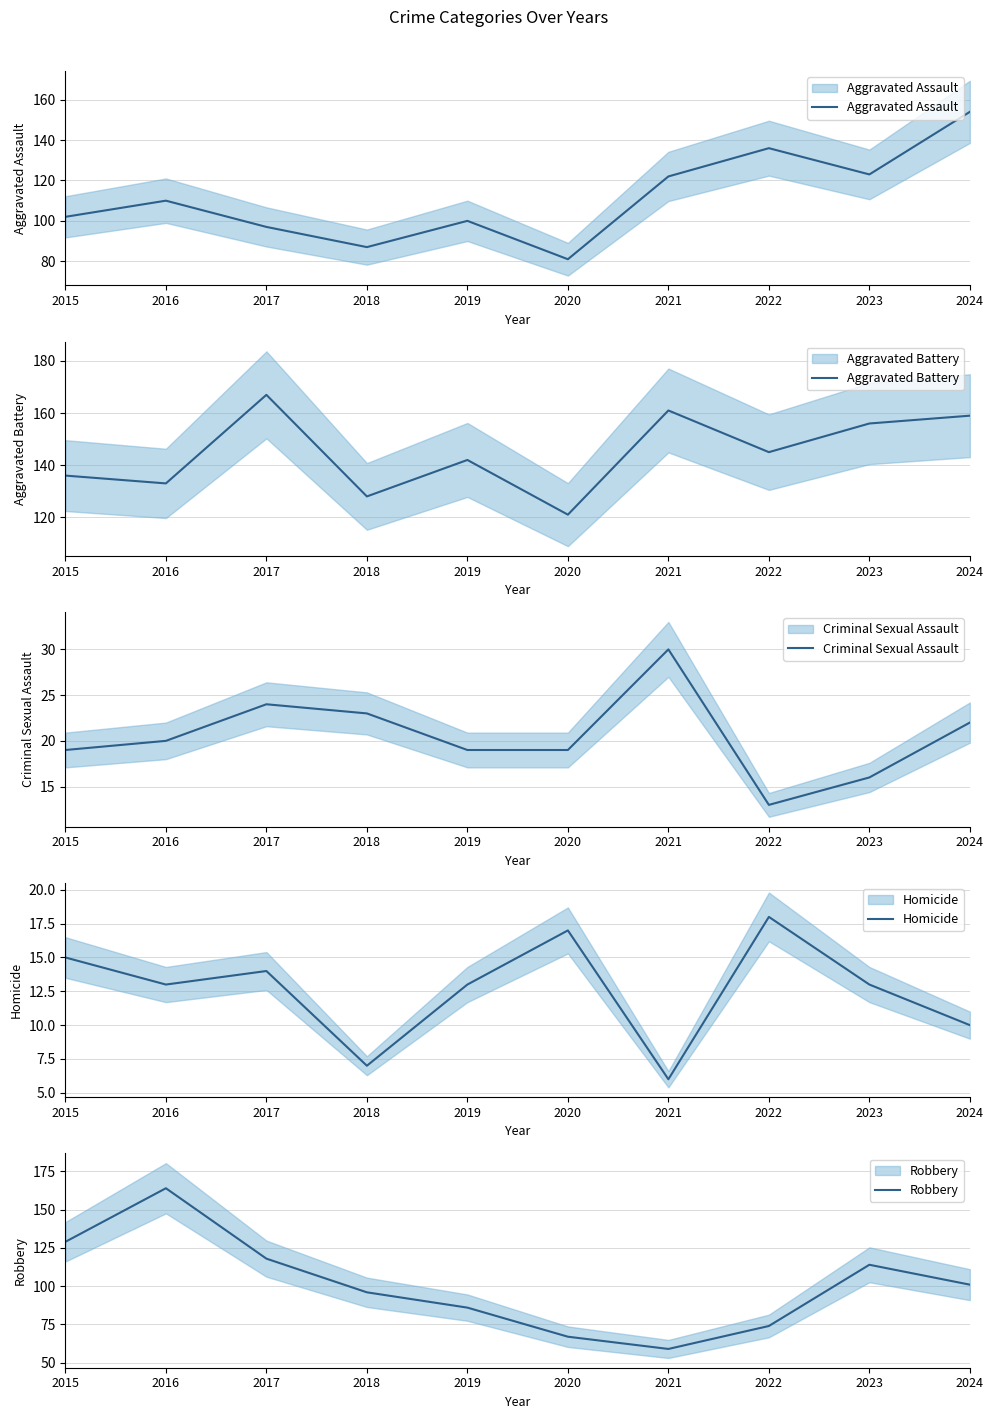

Reading left to right, list all the values displayed in this chart.

Aggravated Assault: 2015=102	2016=110	2017=97	2018=87	2019=100	2020=81	2021=122	2022=136	2023=123	2024=154
Aggravated Battery: 2015=136	2016=133	2017=167	2018=128	2019=142	2020=121	2021=161	2022=145	2023=156	2024=159
Criminal Sexual Assault: 2015=19	2016=20	2017=24	2018=23	2019=19	2020=19	2021=30	2022=13	2023=16	2024=22
Homicide: 2015=15	2016=13	2017=14	2018=7	2019=13	2020=17	2021=6	2022=18	2023=13	2024=10
Robbery: 2015=129	2016=164	2017=118	2018=96	2019=86	2020=67	2021=59	2022=74	2023=114	2024=101